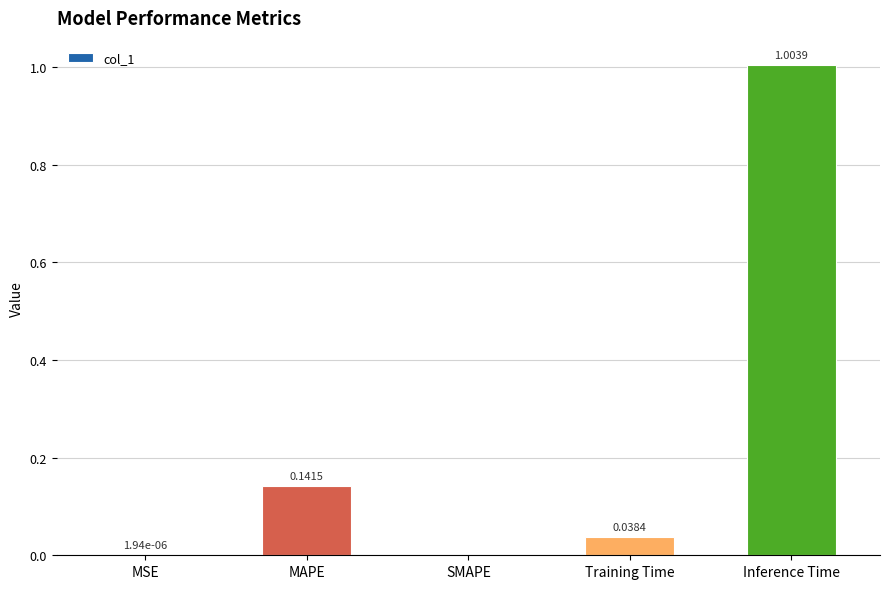

Between Inference Time and Training Time, which is larger?

Inference Time